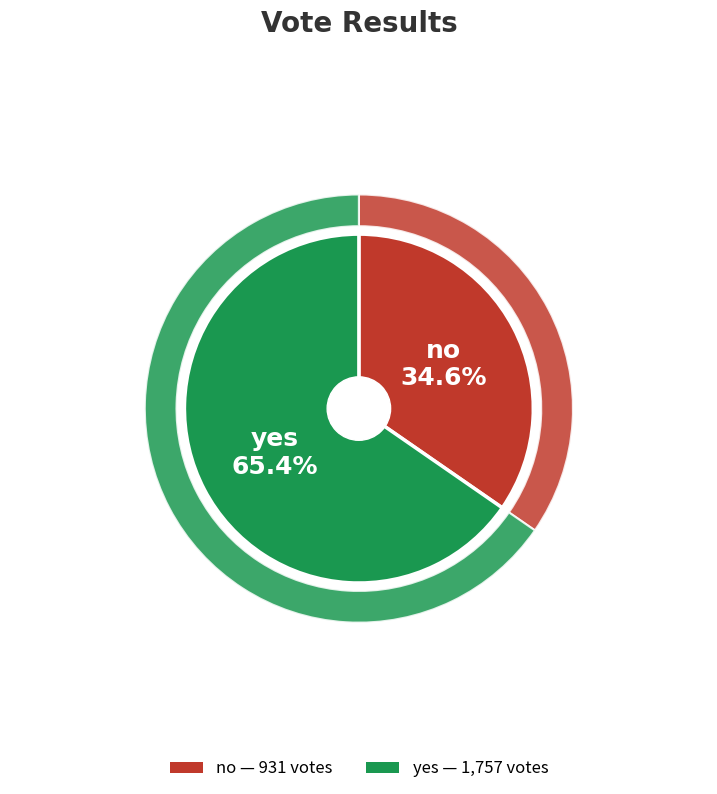

To the nearest percent, what is the difference between the yes and no slice percentages?

31%